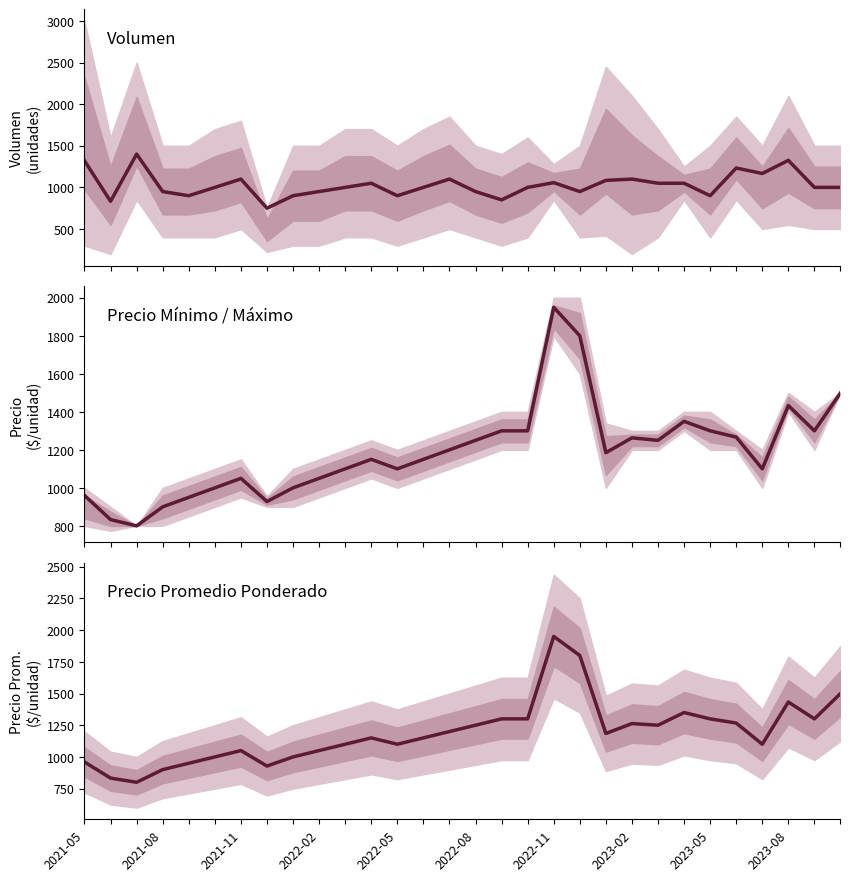

How many data points does each series have?

30